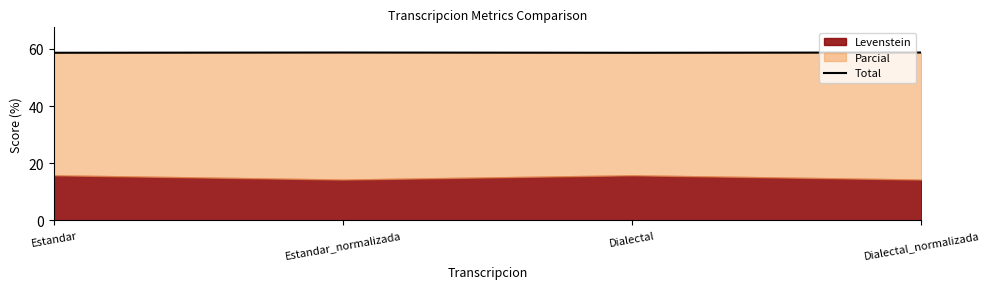

At which category does the data reach its first local valley?

Dialectal